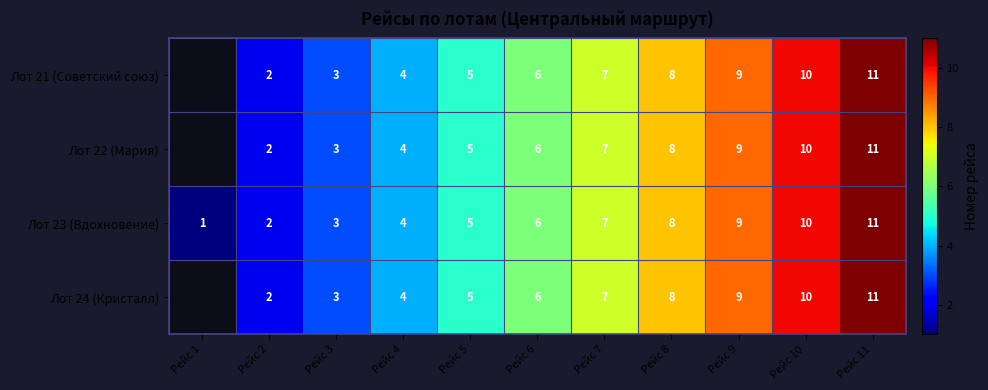

Count the Лот 23 (Вдохновение) values in the range 3 to 9.

7